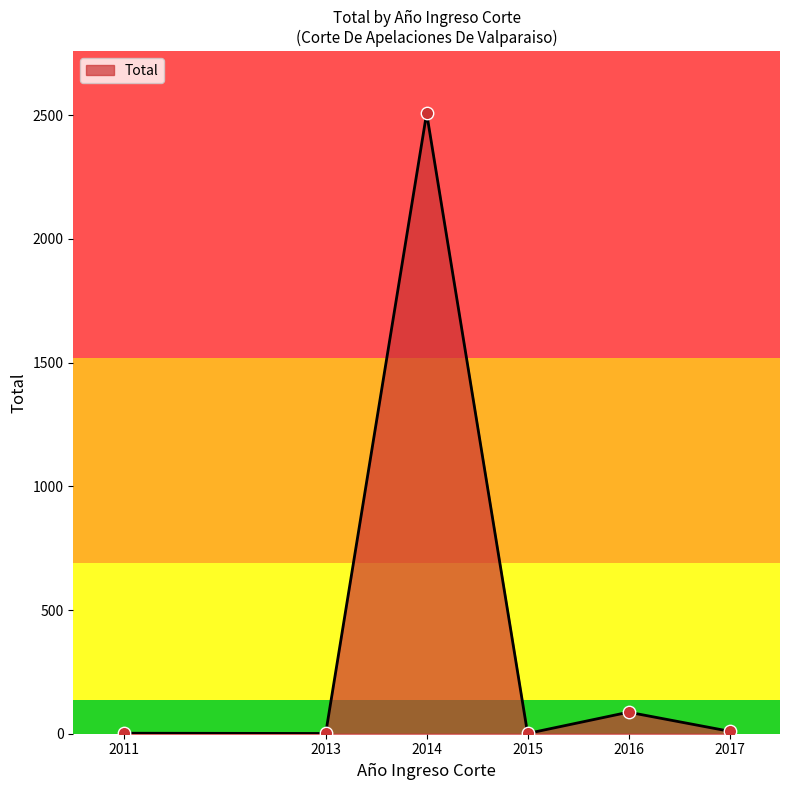

Approximately how many times larger is the value at 2017 compared to 2011?

5.0